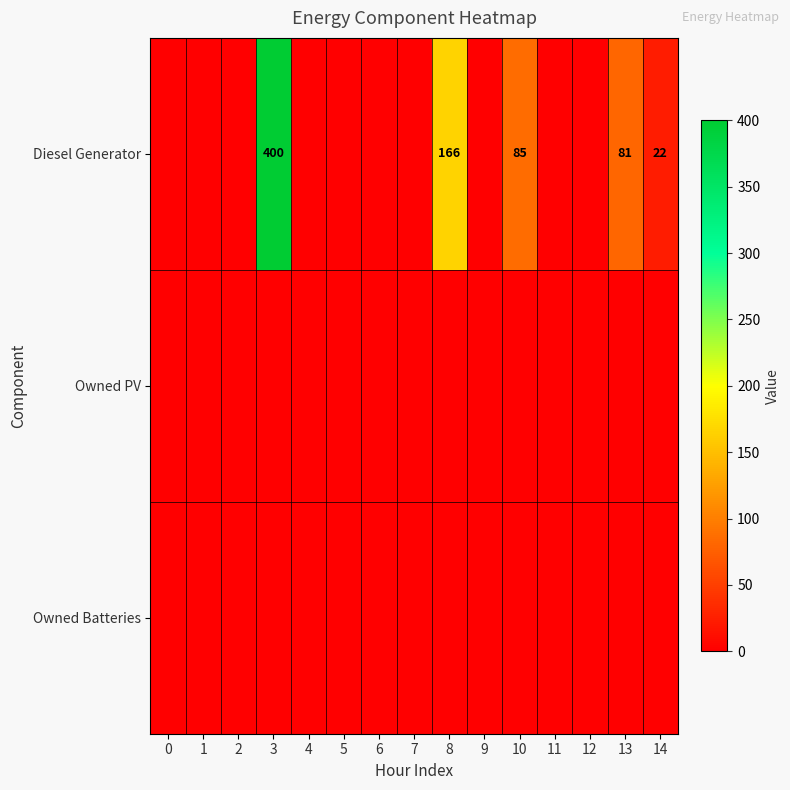

True or false: Diesel Generator has a value of 22 at 14.

True